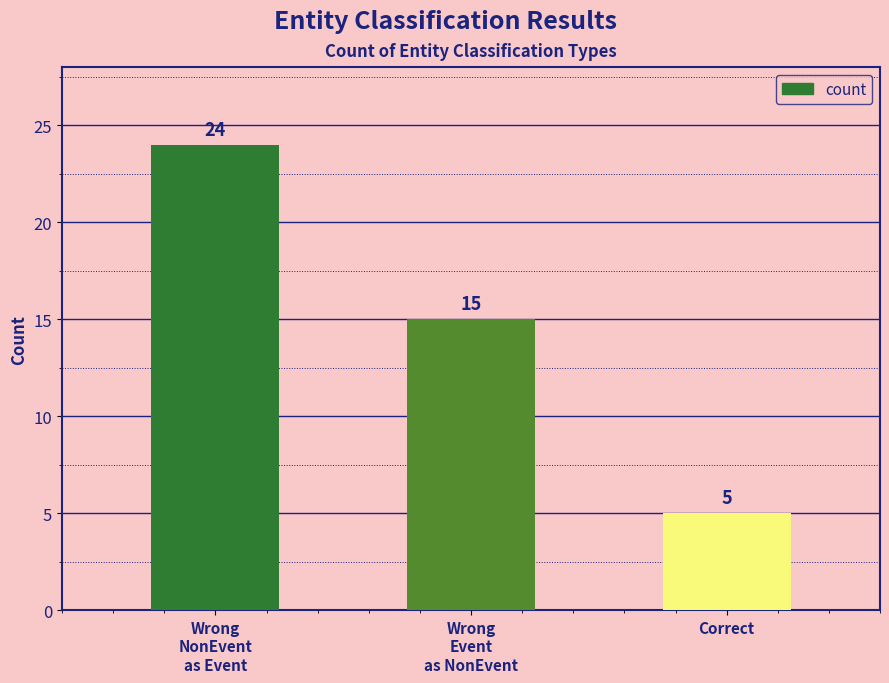

What is the average value?

15